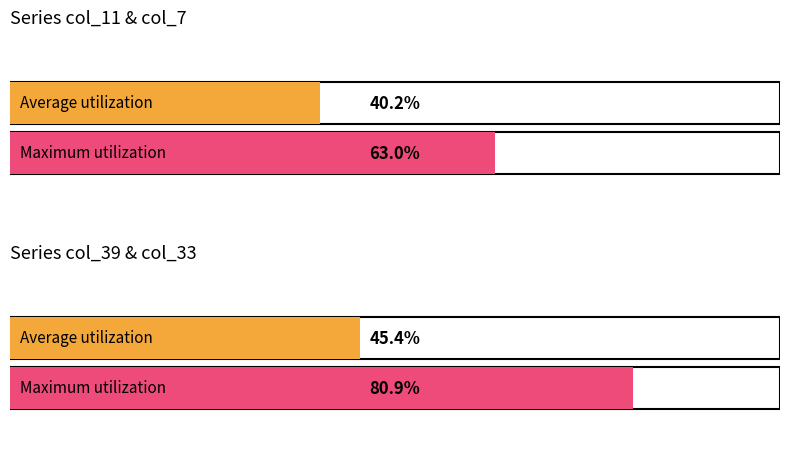

Is it true that col_49 equals 19 at 1?

False